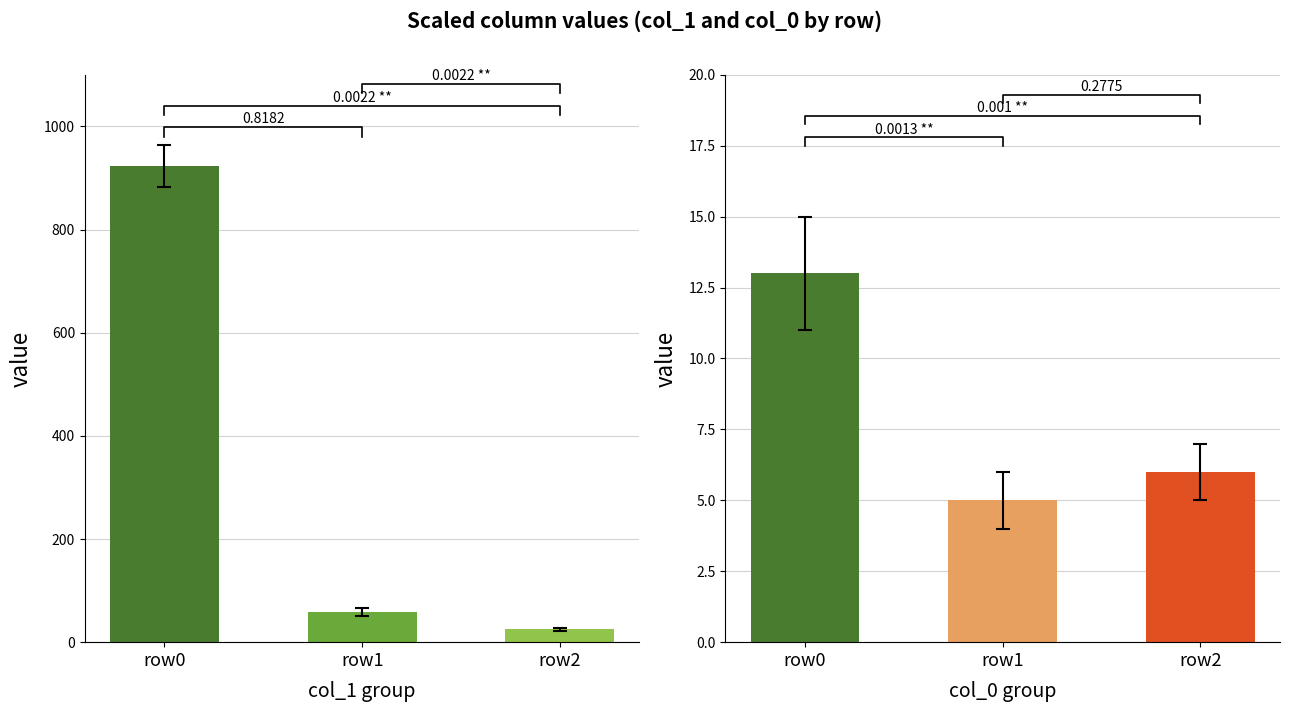

Rank the series by their maximum value, from lowest to highest.

col_0, col_1